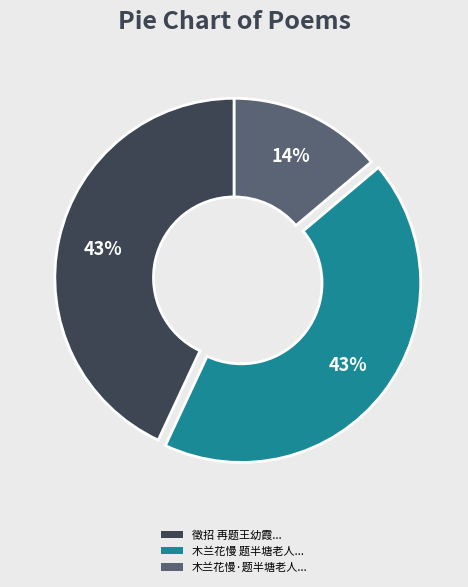

To the nearest percent, what is the difference between the largest and smallest slice percentages?

29%